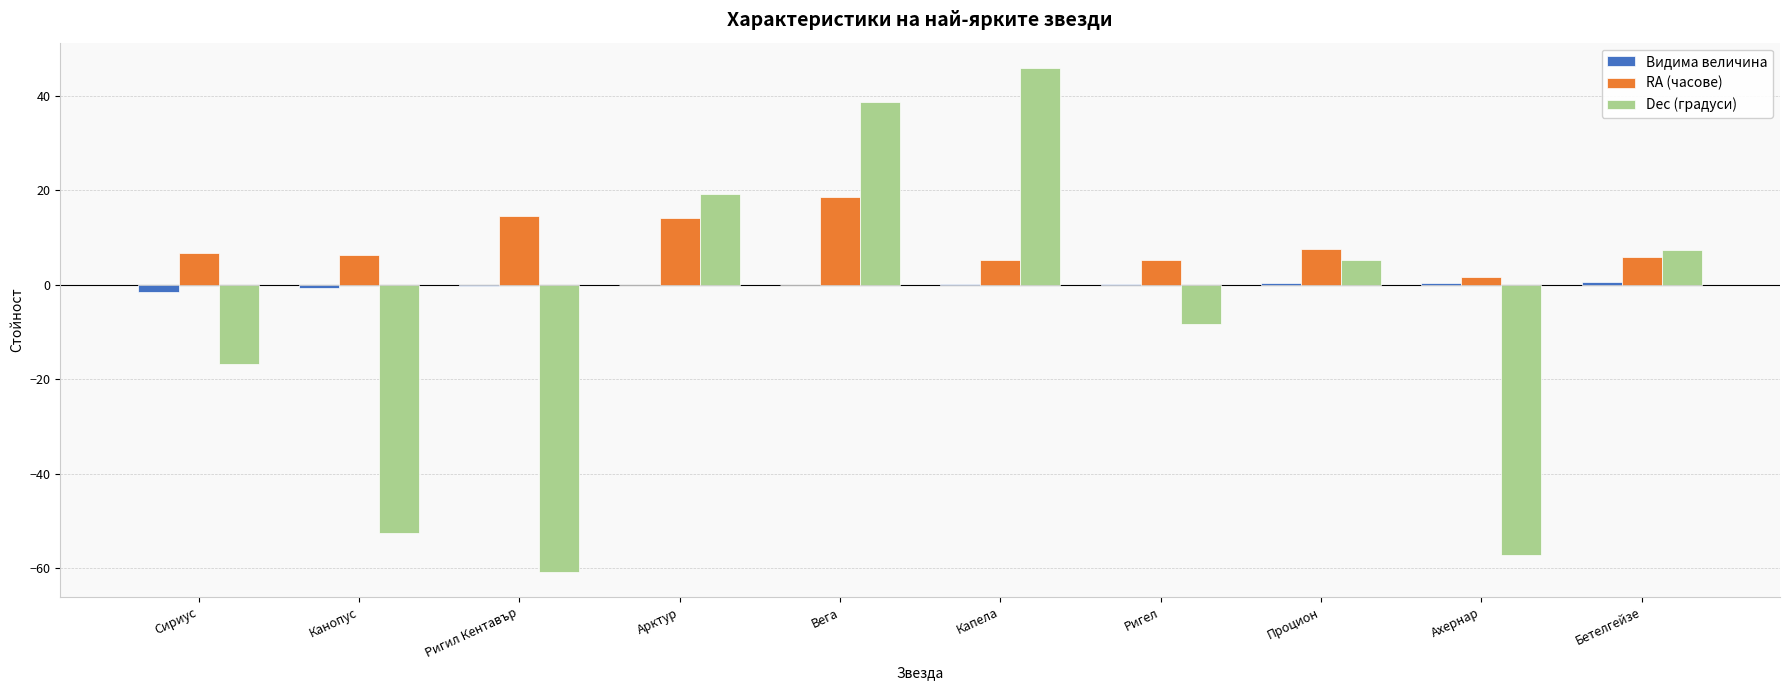

What is the difference between the Dec (градуси) values at Бетелгейзе and Арктур?

11.8